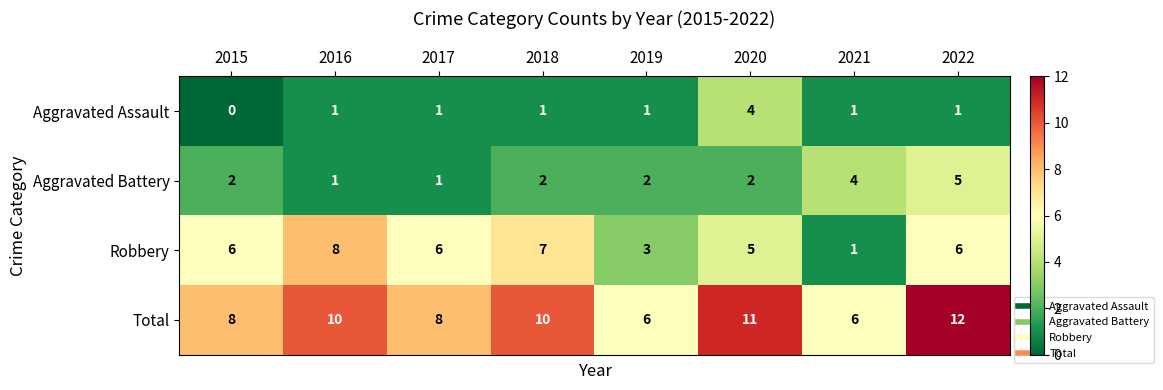

What is the minimum value for Total?

6